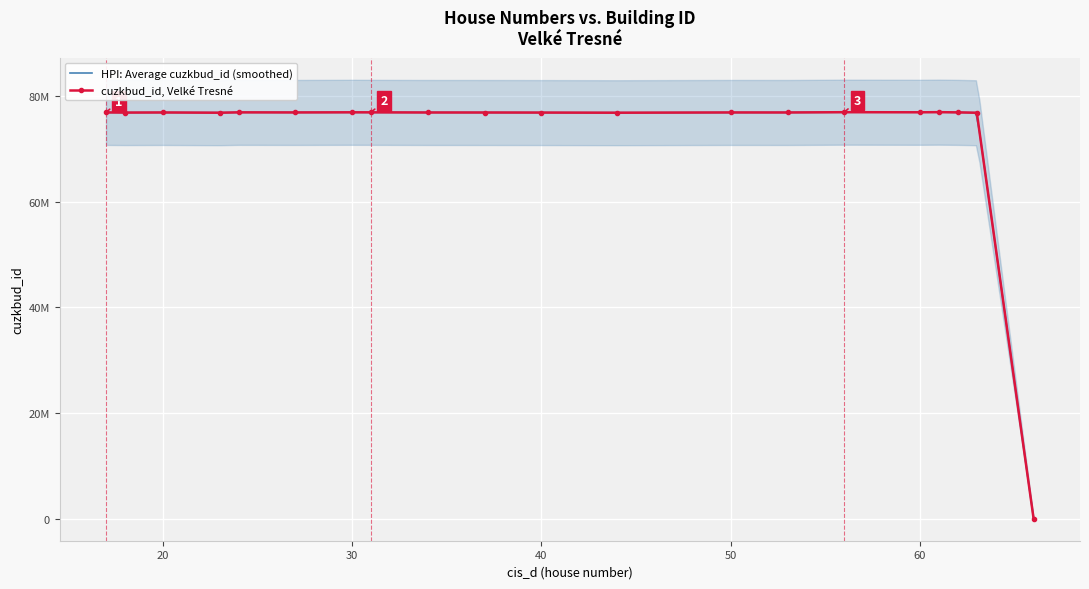

Reading right to left, list all the values displayed in this chart.

40=76903745	56=76974745	27=76926745	20=76922745	30=76952745	31=76944745	23=76875745	50=76925745	34=76918745	60=76954745	44=76876745	53=76919745	37=76915745	61=76979745	18=76901745	17=76929745	63=76869745	24=76942745	62=76940745	66=0